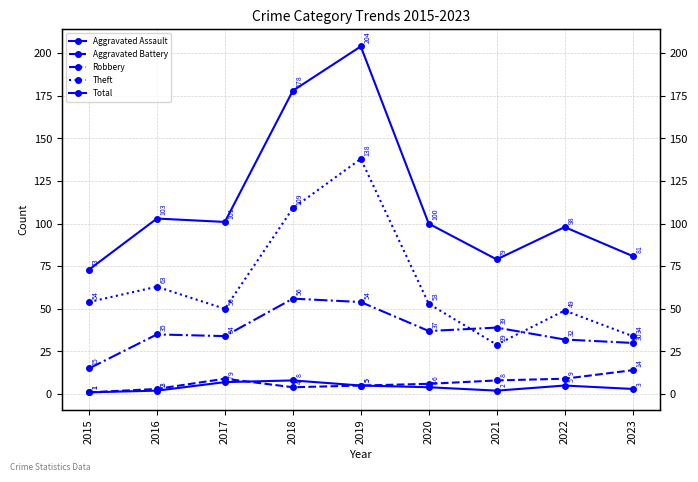

Reading left to right, what are all the values shown in this chart?

Aggravated Assault: 1	2	7	8	5	4	2	5	3
Aggravated Battery: 1	3	9	4	5	6	8	9	14
Robbery: 15	35	34	56	54	37	39	32	30
Theft: 54	63	50	109	138	53	29	49	34
Total: 73	103	101	178	204	100	79	98	81